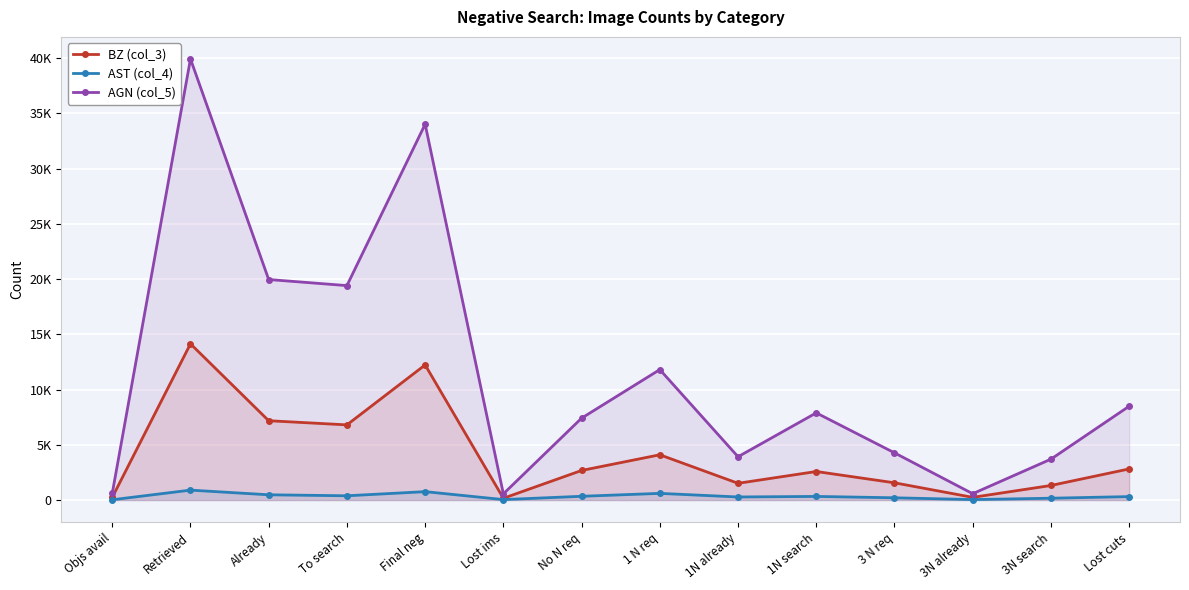

Which series has the largest range (max minus min)?

AGN (col_5)